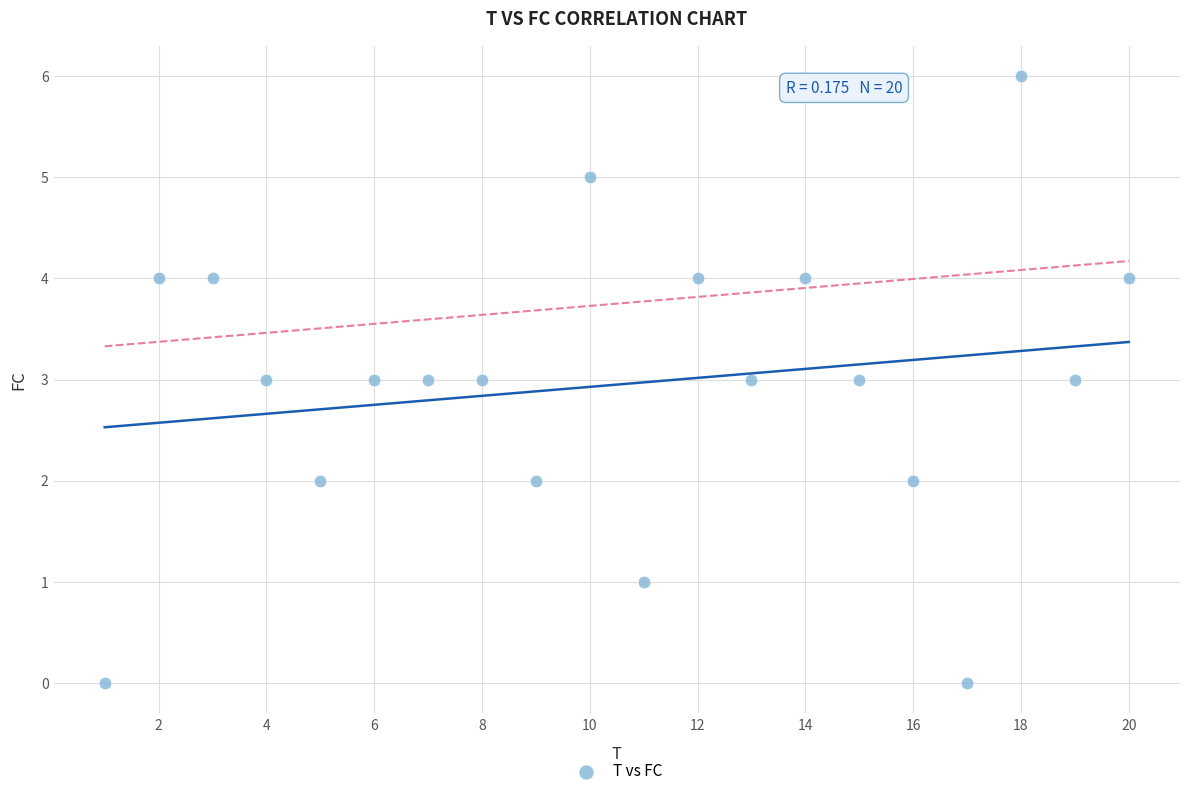

What is the range of X values (max minus min)?

19